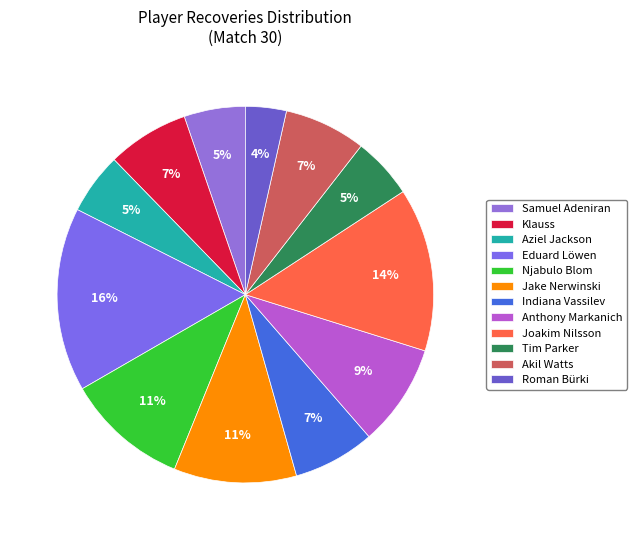

Count the number of slices in the pie.

12